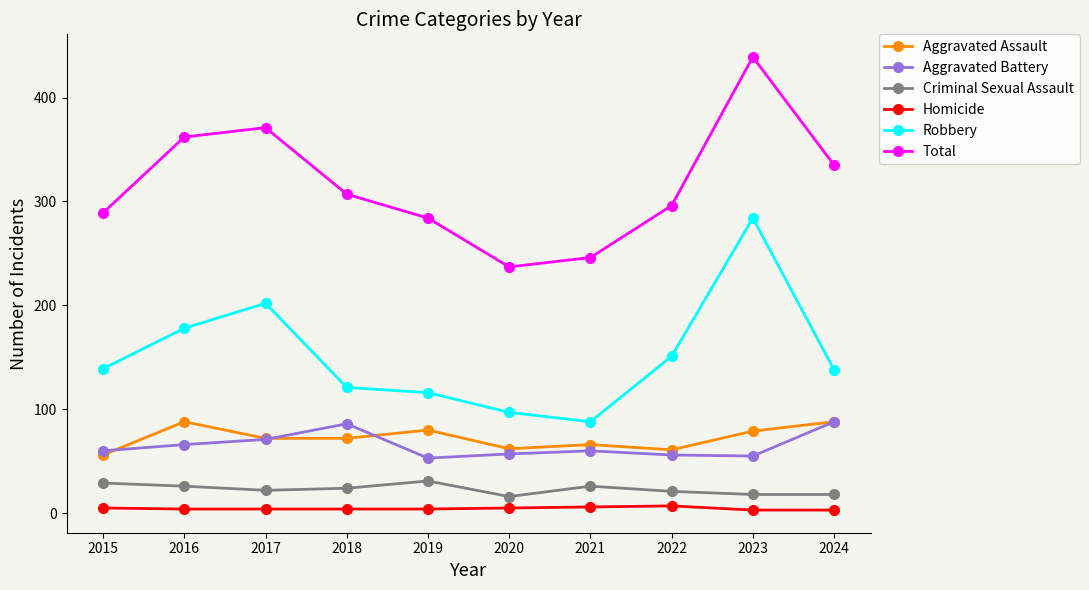

Which series has the largest total across all categories?

Total